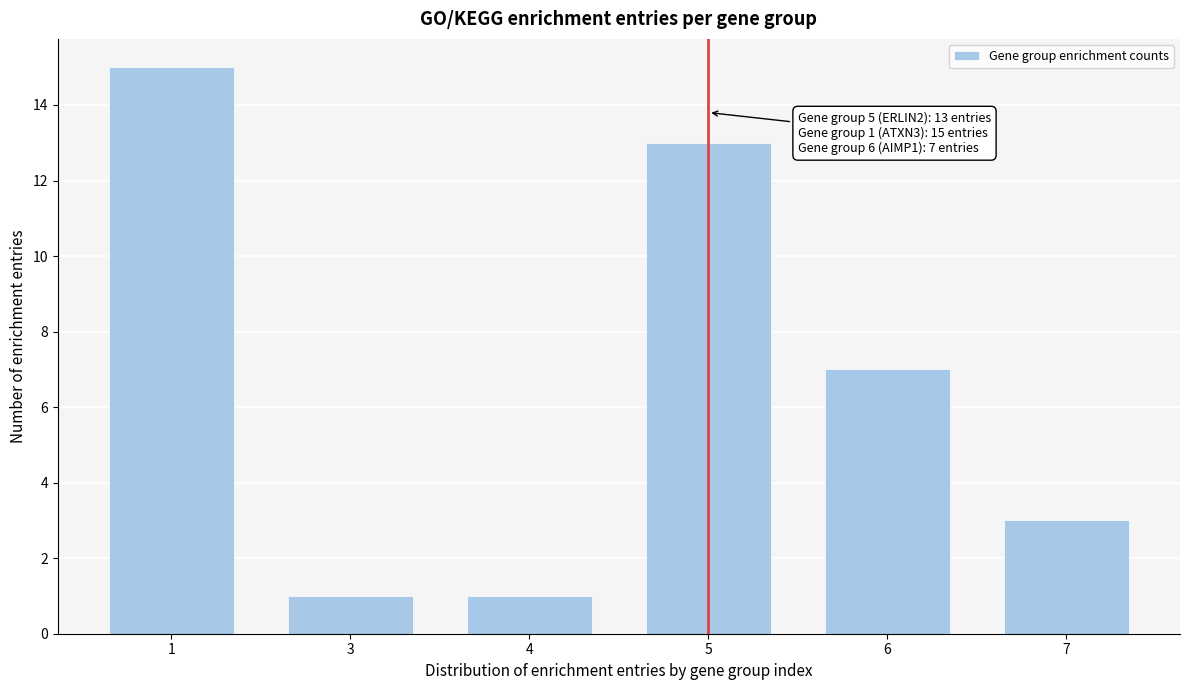

Reading right to left, transcribe all the data shown in this chart.

7=3	6=7	5=13	4=1	3=1	1=15